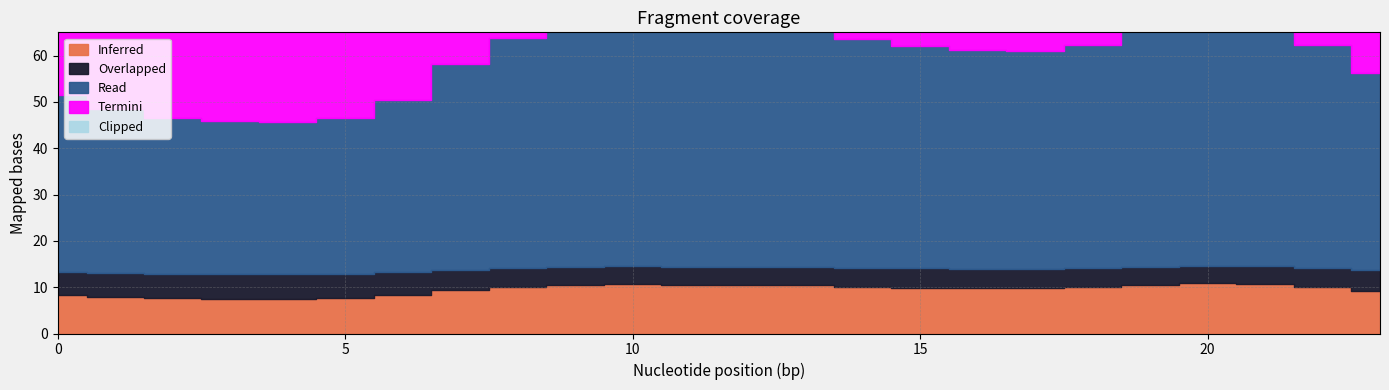

How many interior local valleys does the Clipped series have?

2